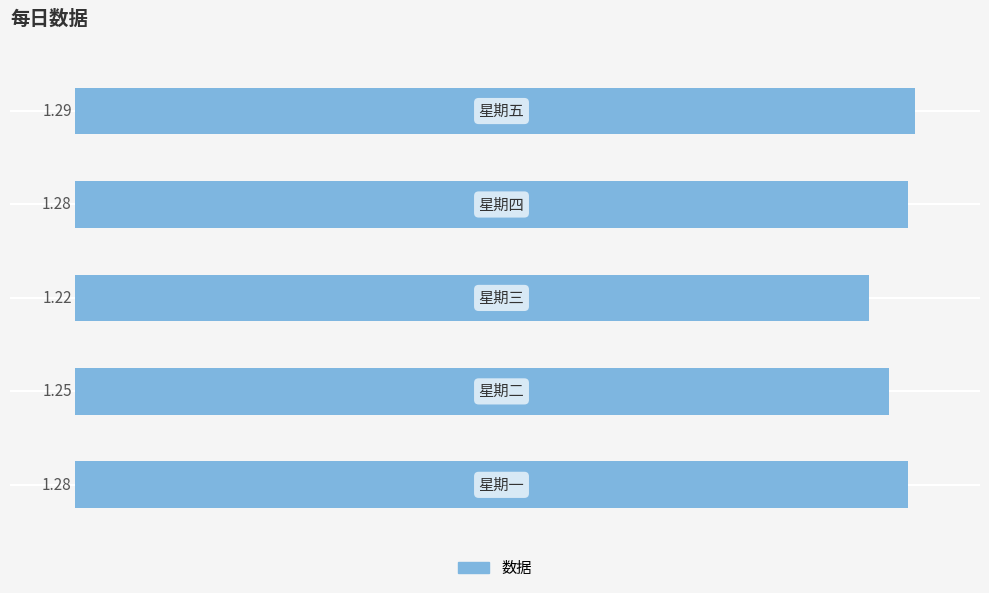

How many values are between 1 and 2?

5